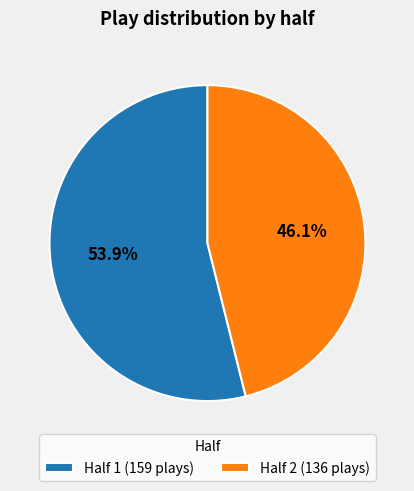

Do Half 1 (159 plays) and Half 2 (136 plays) together represent more than half of the pie?

Yes